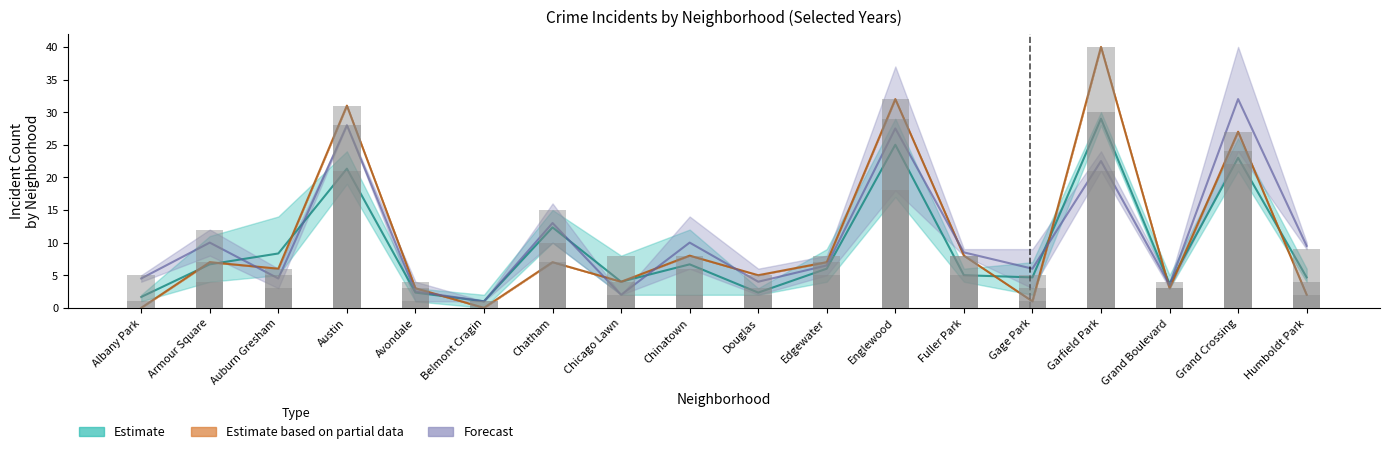

True or false: 2019 has a value of 4.0 at Chicago Lawn.

True